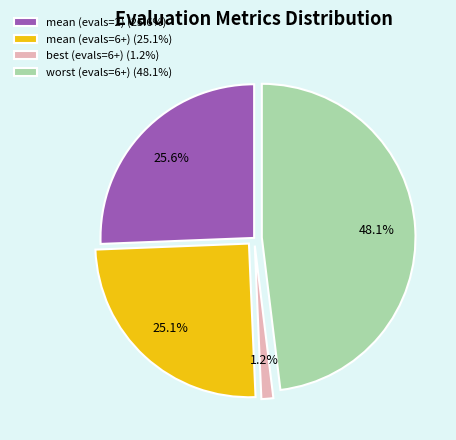

Which category has the biggest portion of the pie?

worst (evals=6+) (48.1%)